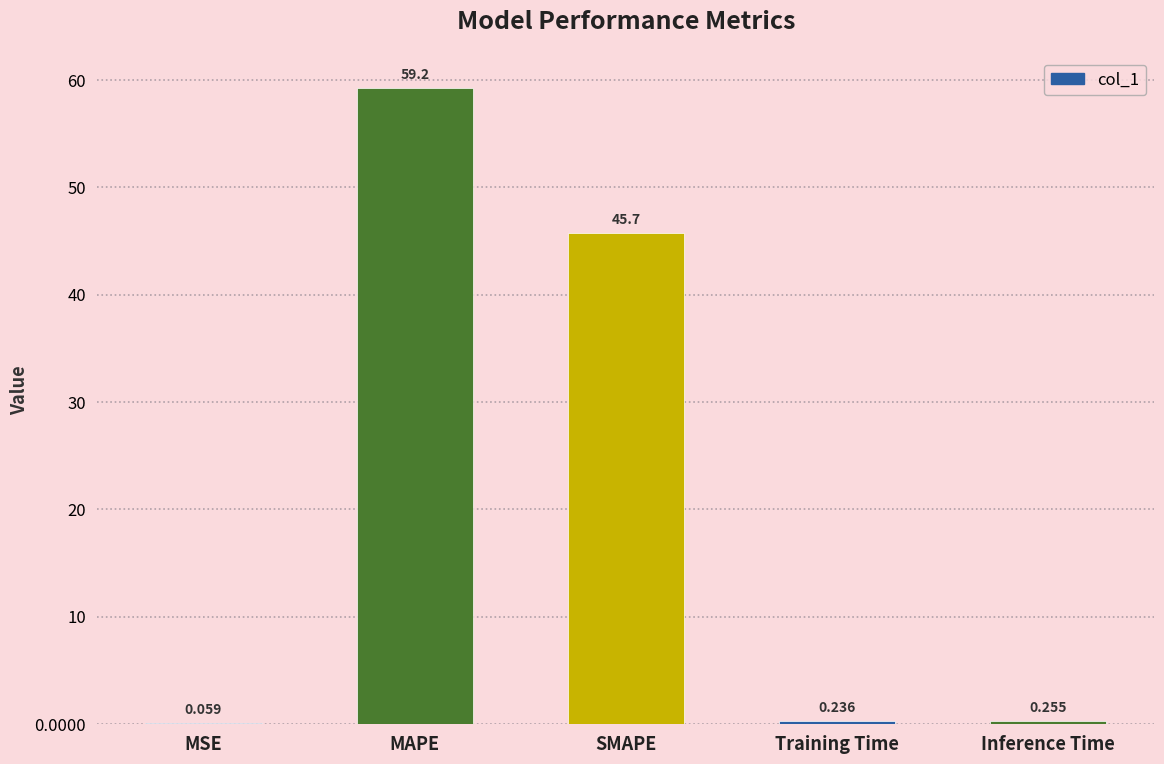

How many series are shown in this chart?

1